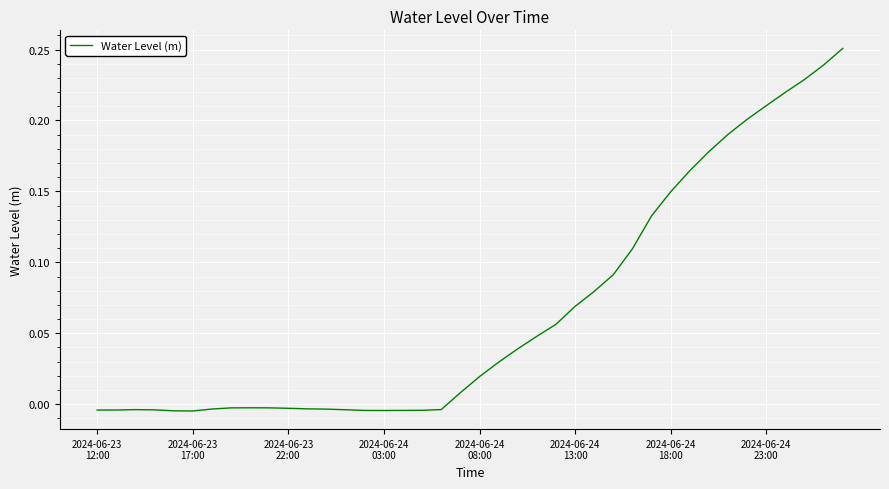

How many lines are shown in the chart?

1